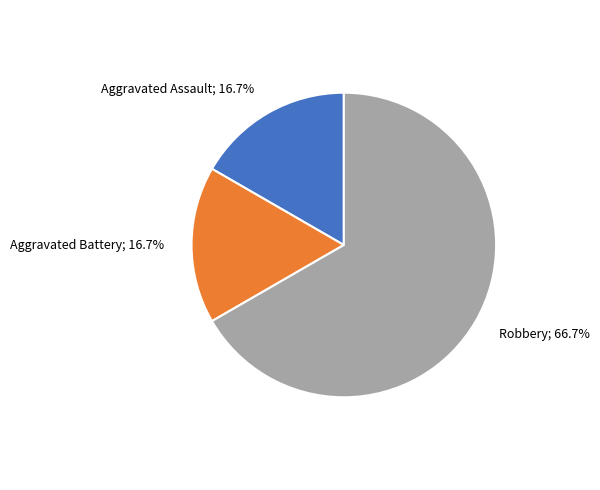

How many slices are in this pie chart?

3